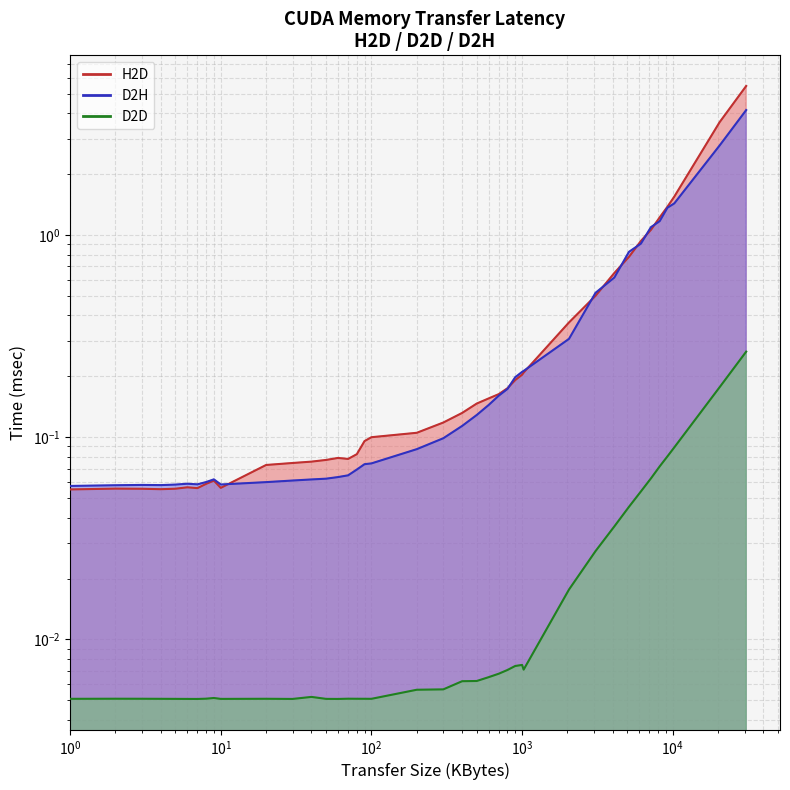

Which series has the largest range (max minus min)?

H2D